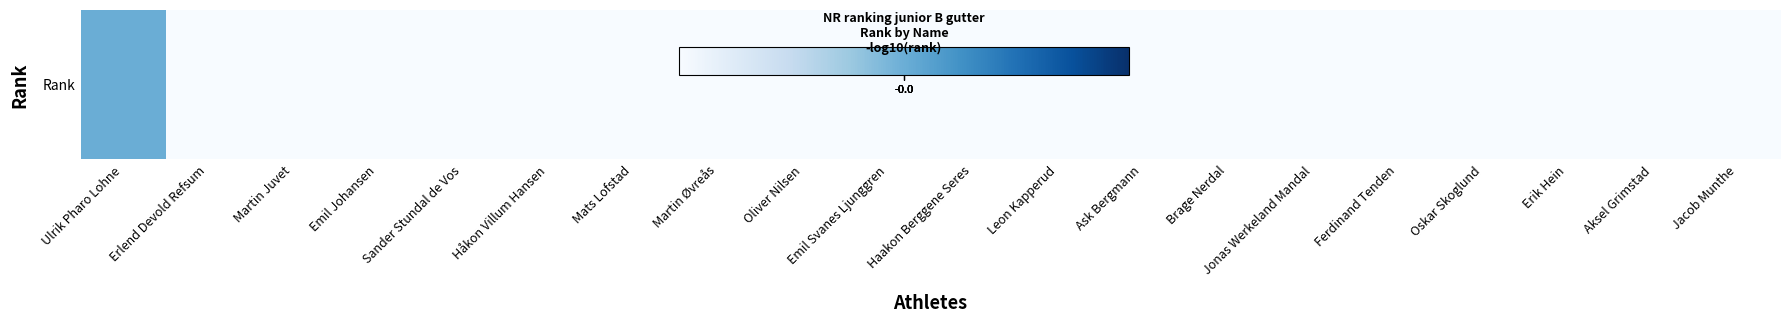

What is the difference between the maximum and minimum values?

1.3